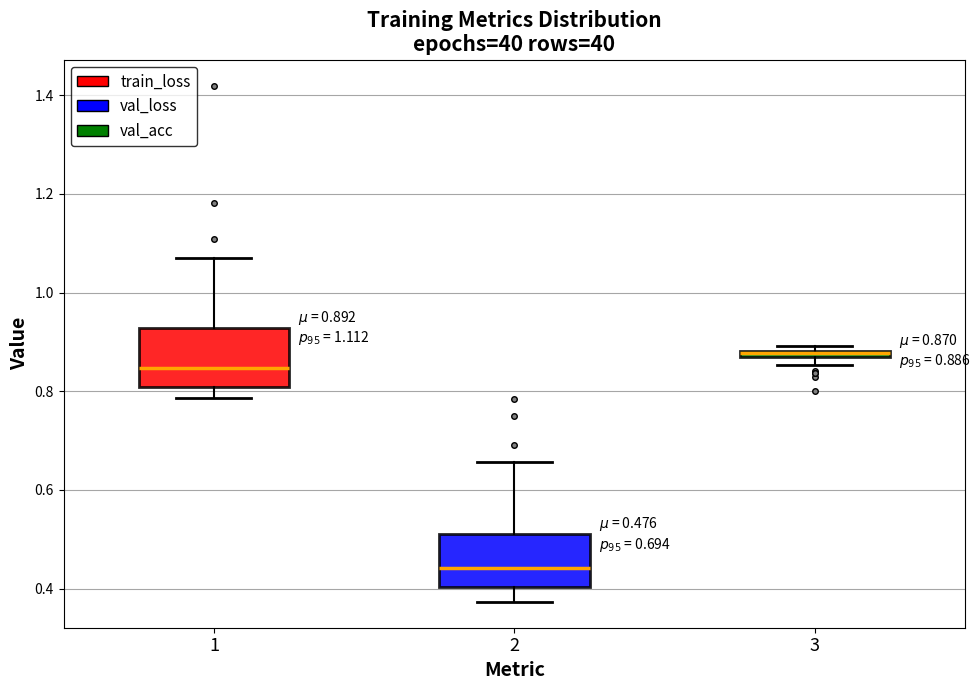

Which box's median line is the highest?

3